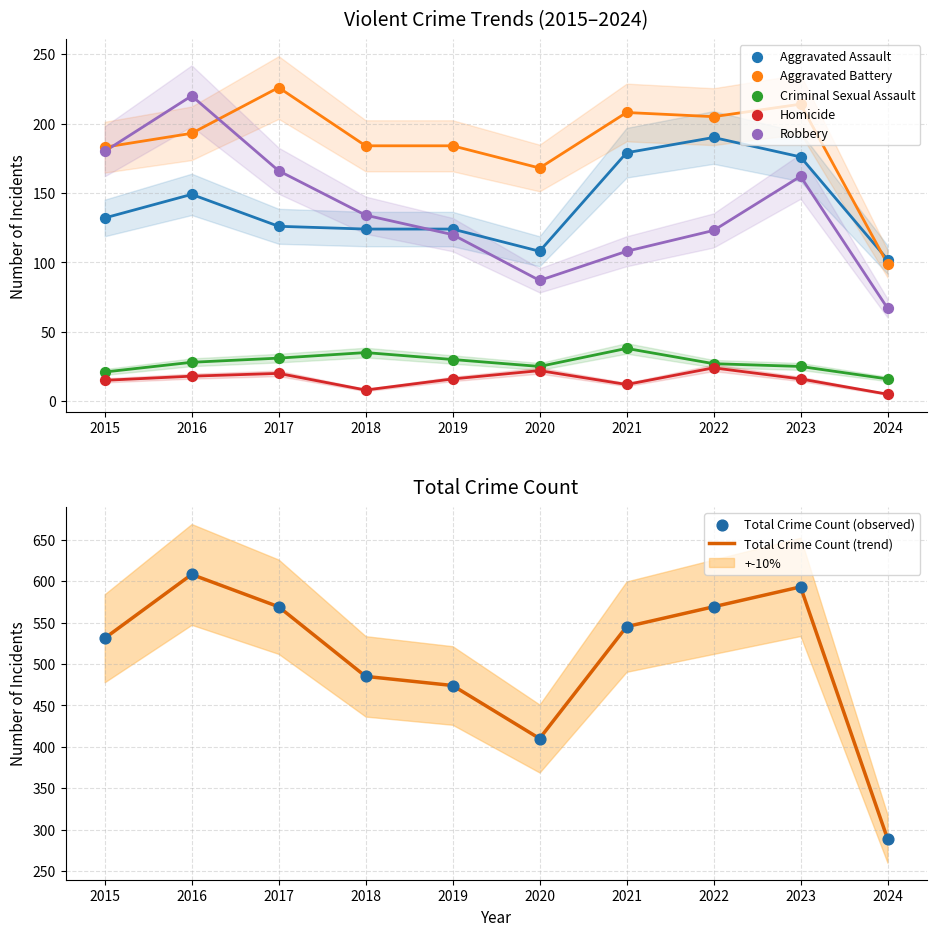

What are all the series names shown in the legend?

Aggravated Assault, Aggravated Battery, Criminal Sexual Assault, Homicide, Robbery, Total